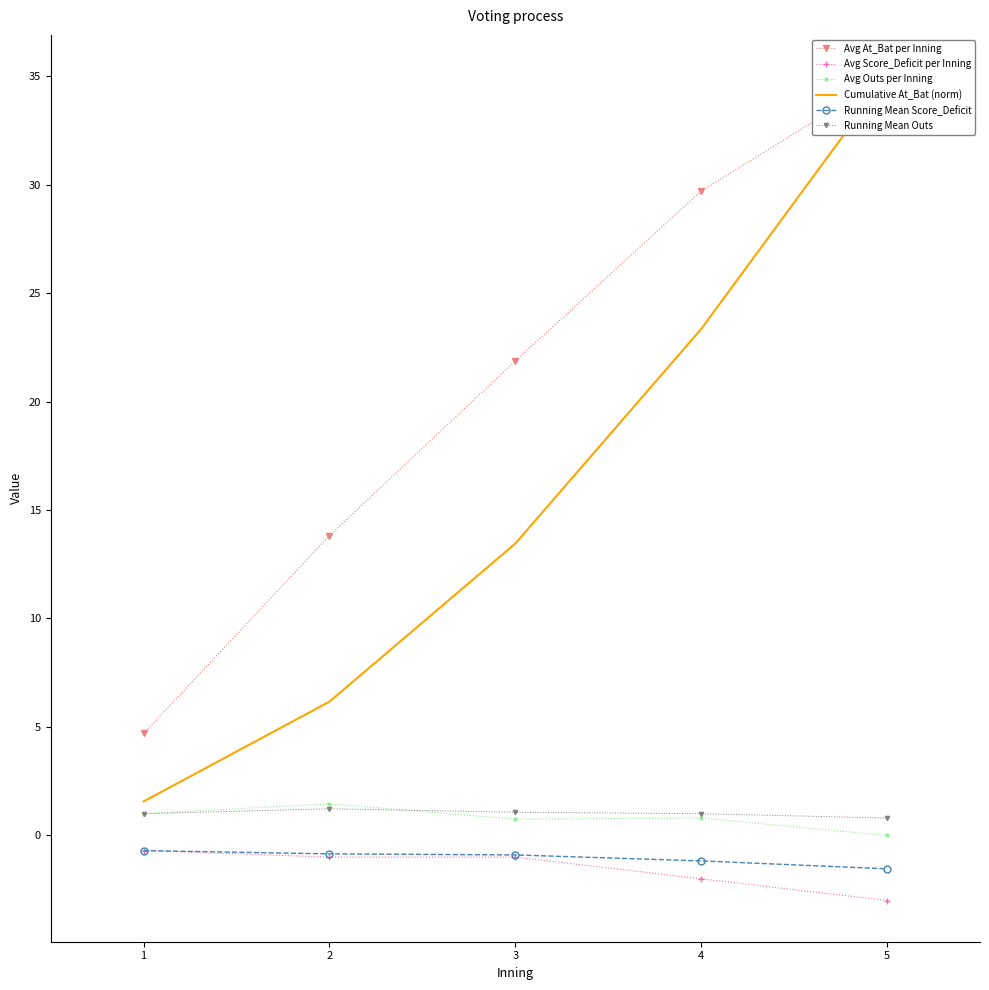

Count the number of data series in this chart.

6